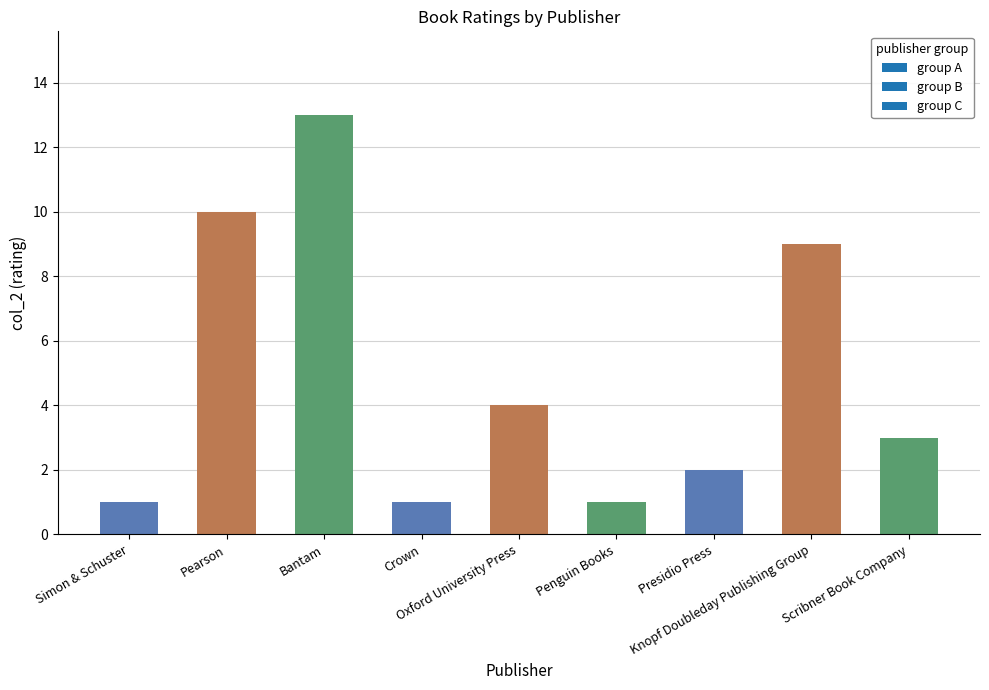

What is the difference between the second highest and second lowest values?

9